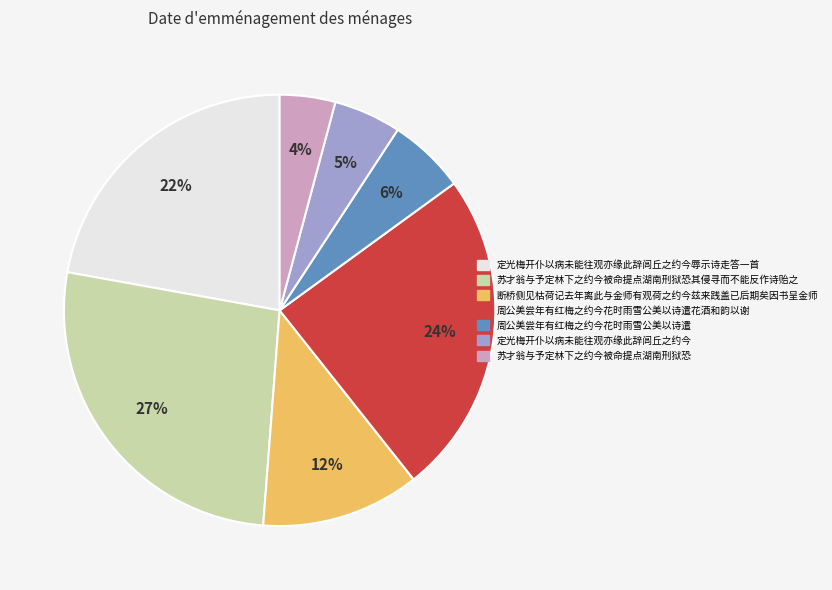

To the nearest percent, what is the average slice percentage?

14%